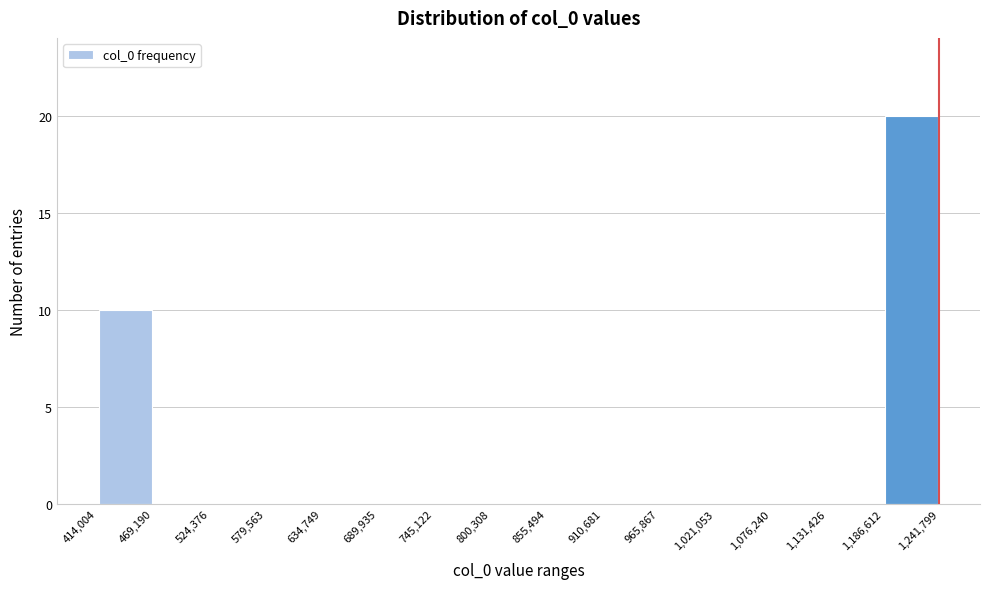

Reading left to right, transcribe this chart: for each bar, give the range it covers on the x-axis and its height. The values are not printed on the chart, so give them approximately, as read against the axis.

414,004 to 469,190: 10
469,190 to 524,376: 0
524,376 to 579,563: 0
579,563 to 634,749: 0
634,749 to 689,935: 0
689,935 to 745,122: 0
745,122 to 800,308: 0
800,308 to 855,494: 0
855,494 to 910,681: 0
910,681 to 965,867: 0
965,867 to 1,021,053: 0
1,021,053 to 1,076,240: 0
1,076,240 to 1,131,426: 0
1,131,426 to 1,186,612: 0
1,186,612 to 1,241,799: 20